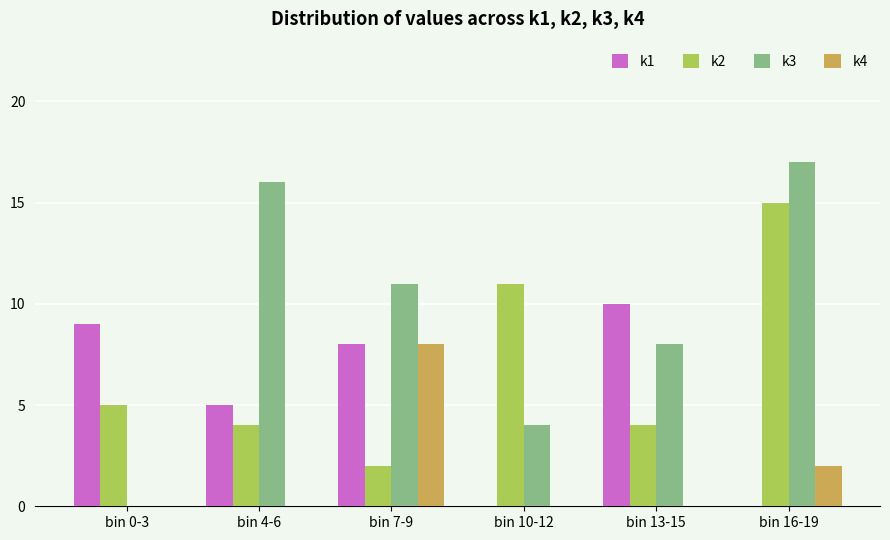

What is the maximum value shown in the chart?

17